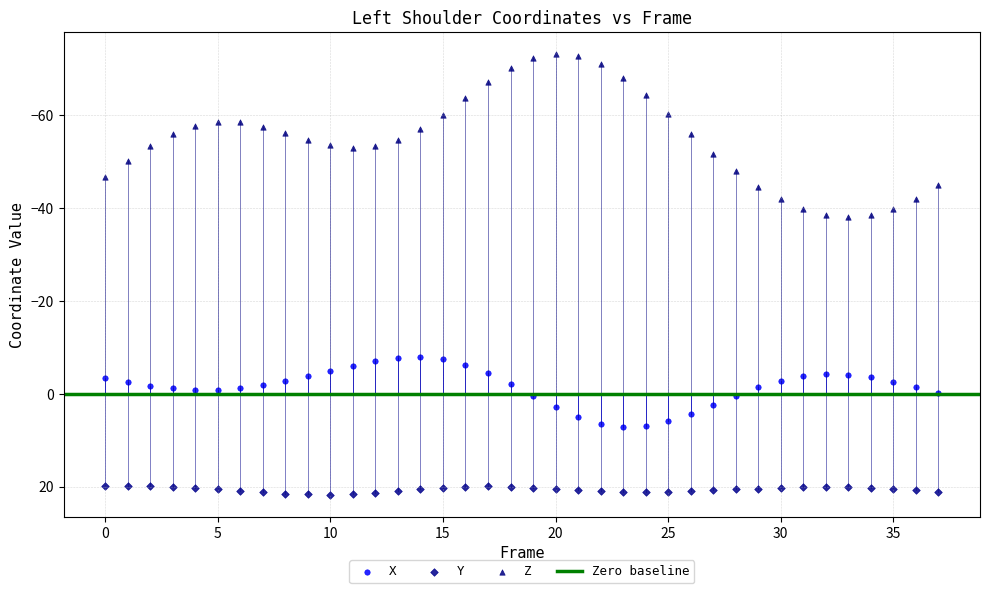

Across all data points, what is the range of Y values (max minus min)?

95.0